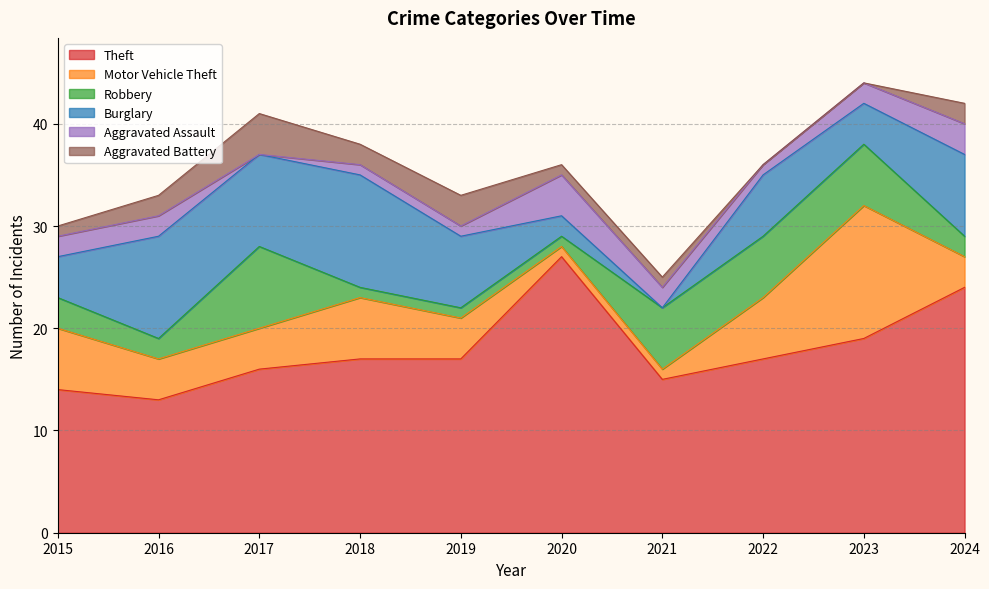

How many distinct data groups are displayed?

6